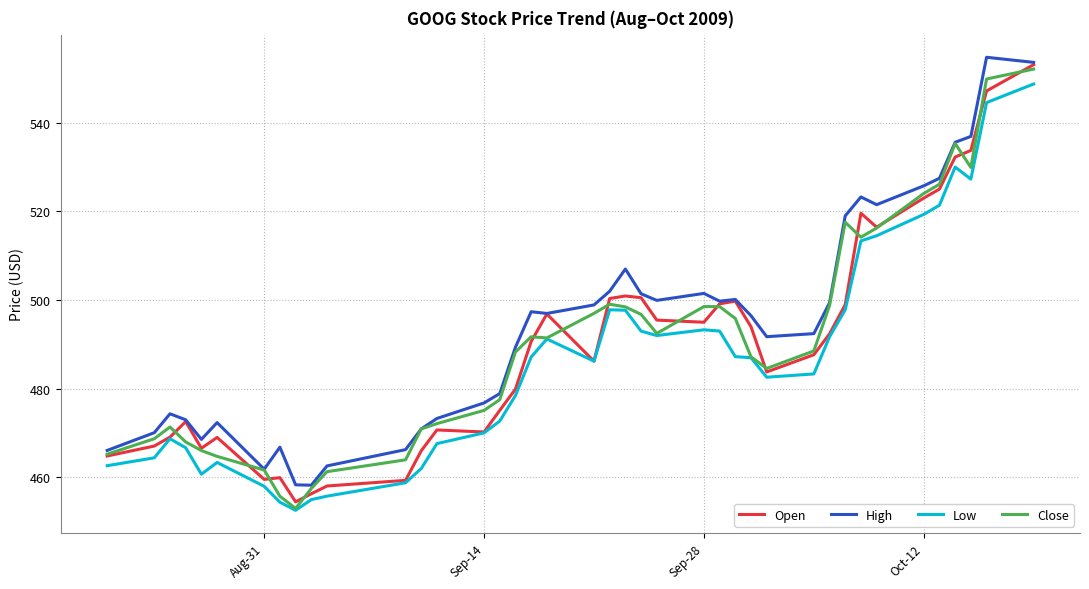

How many lines are shown in the chart?

4